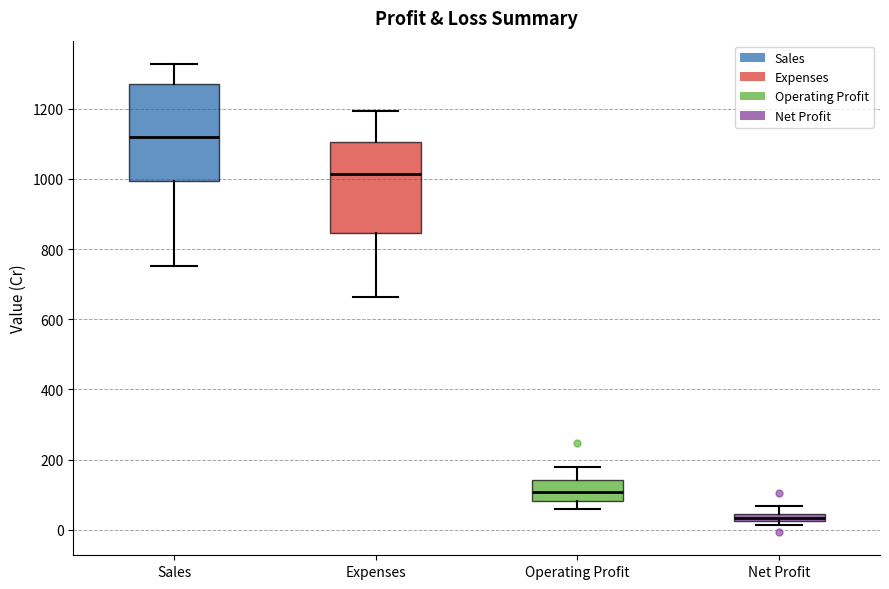

Where is the upper edge of the box for Expenses on the y-axis? The values are not printed on the chart, so give them approximately, as read against the axis.

1100